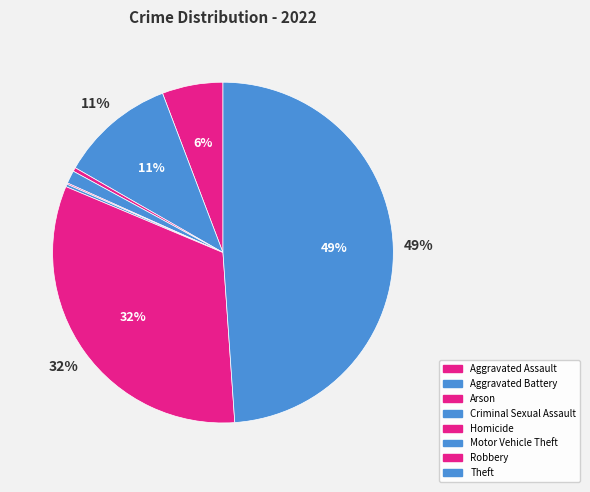

Between Robbery and Aggravated Assault, which is larger?

Robbery